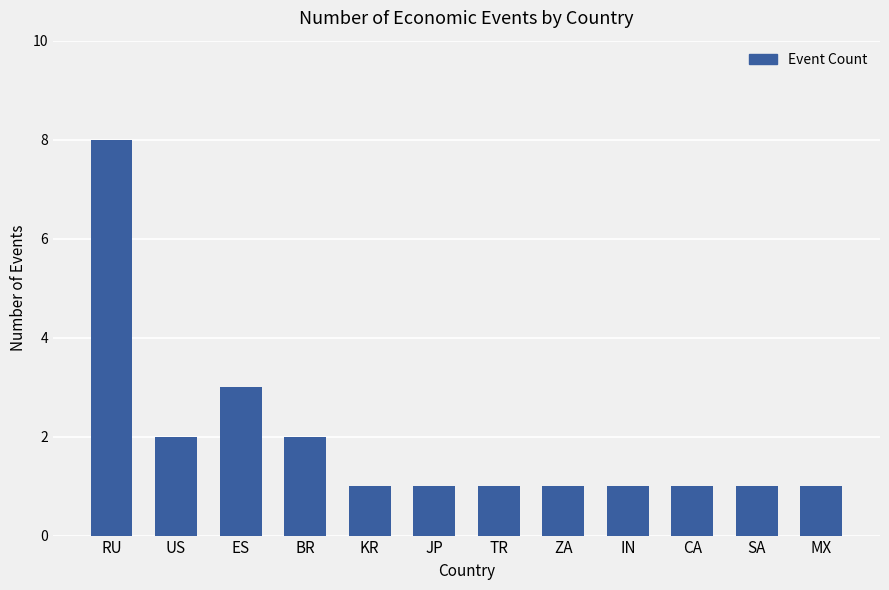

Reading left to right, what are all the values shown in this chart?

RU=8	US=2	ES=3	BR=2	KR=1	JP=1	TR=1	ZA=1	IN=1	CA=1	SA=1	MX=1